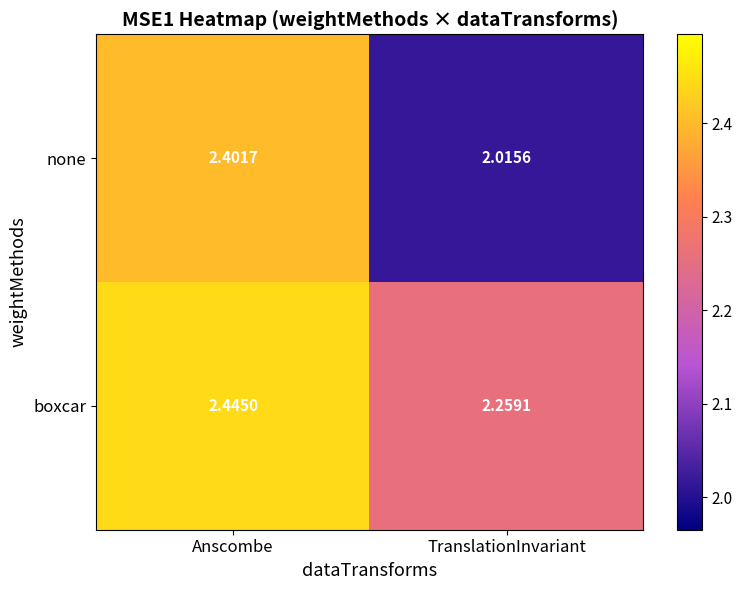

Rank the series by their maximum value, from lowest to highest.

none, boxcar